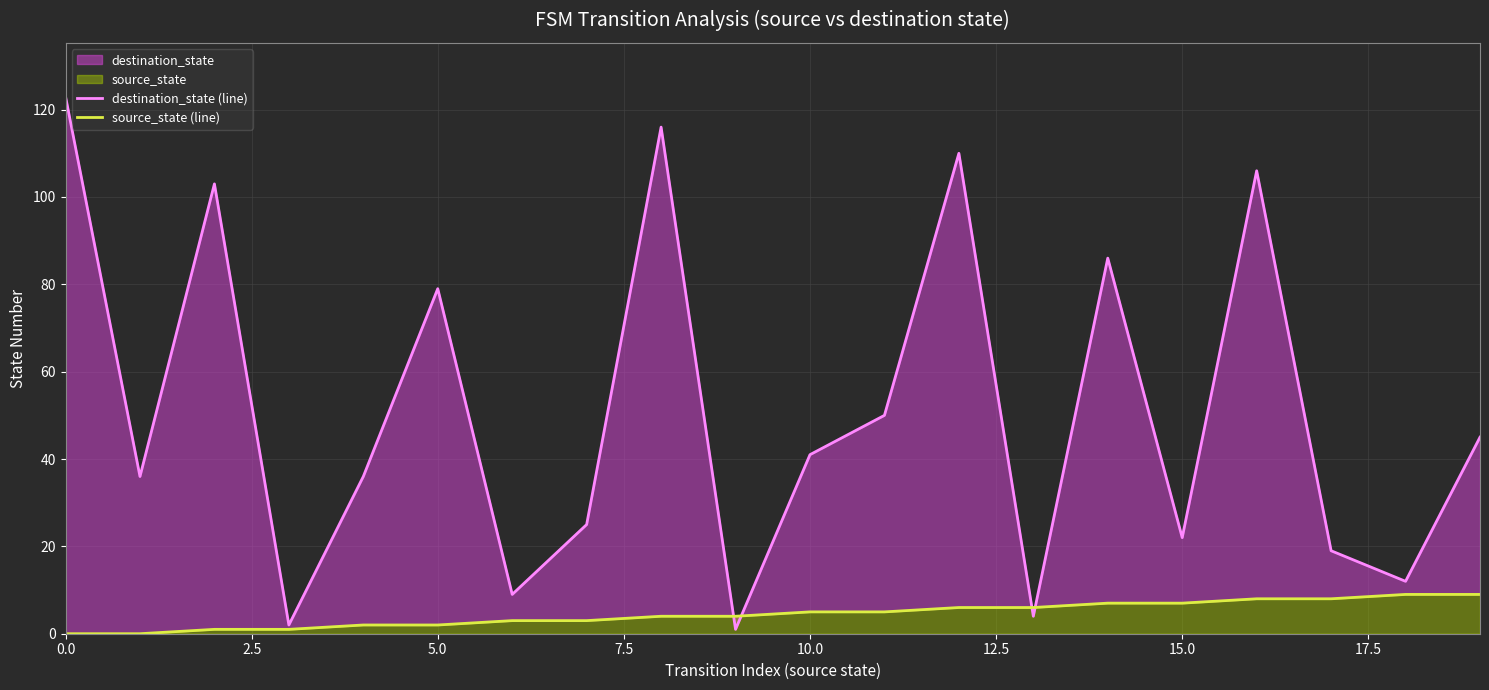

Where does the source_state (line) series first go above 5?

12